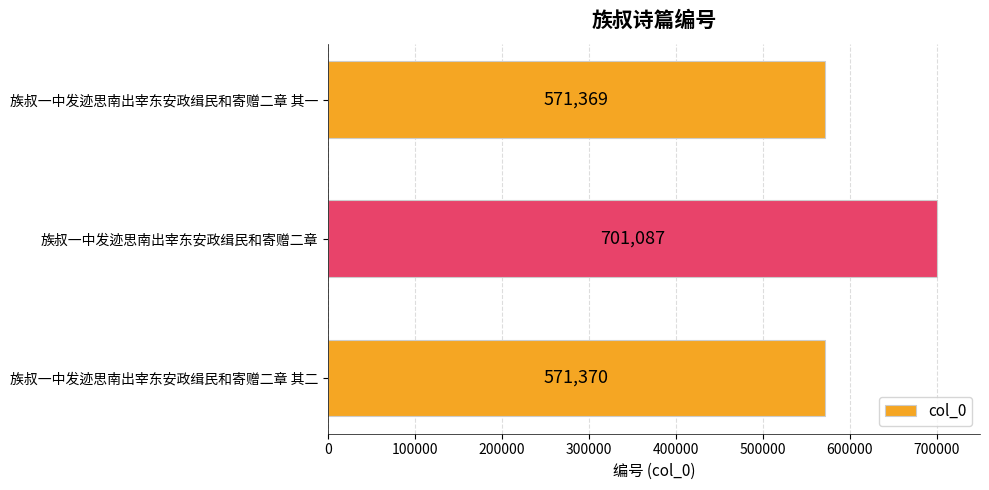

What is the label of the 3rd bar from the bottom?

族叔一中发迹思南出宰东安政缉民和寄赠二章 其一